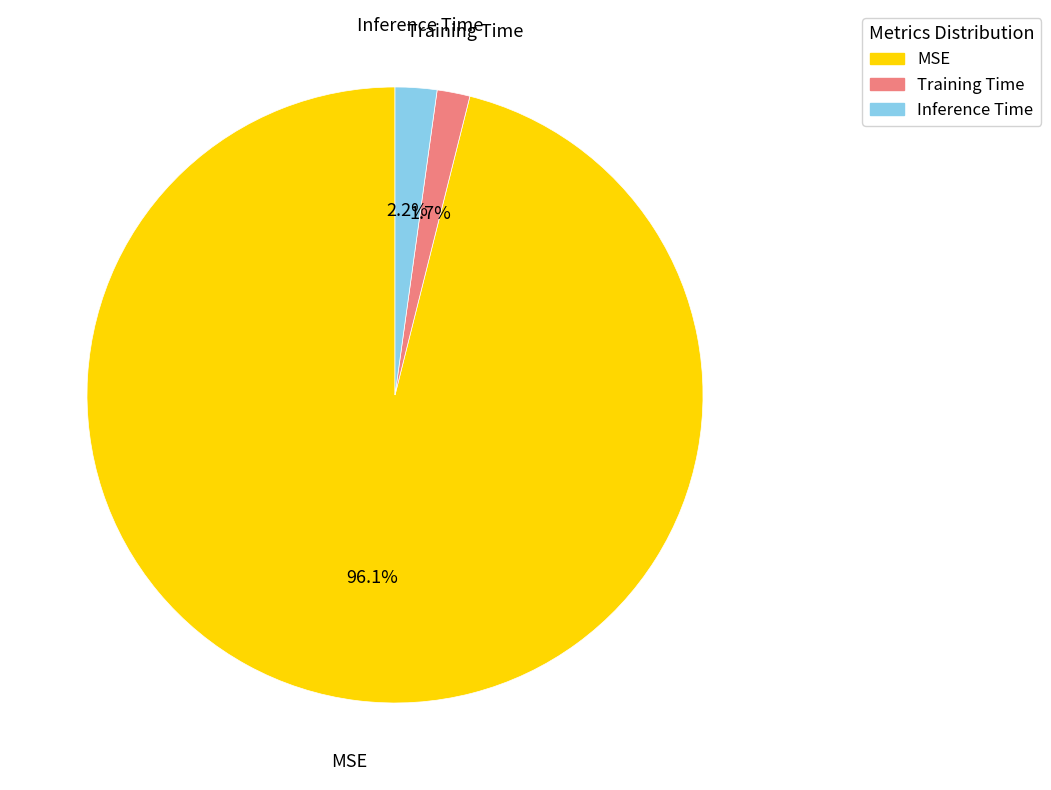

What percentage is the Training Time slice, to the nearest percent?

2%